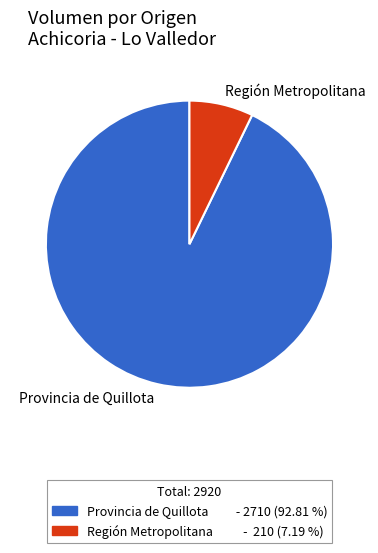

Is there a majority slice in this chart?

Yes